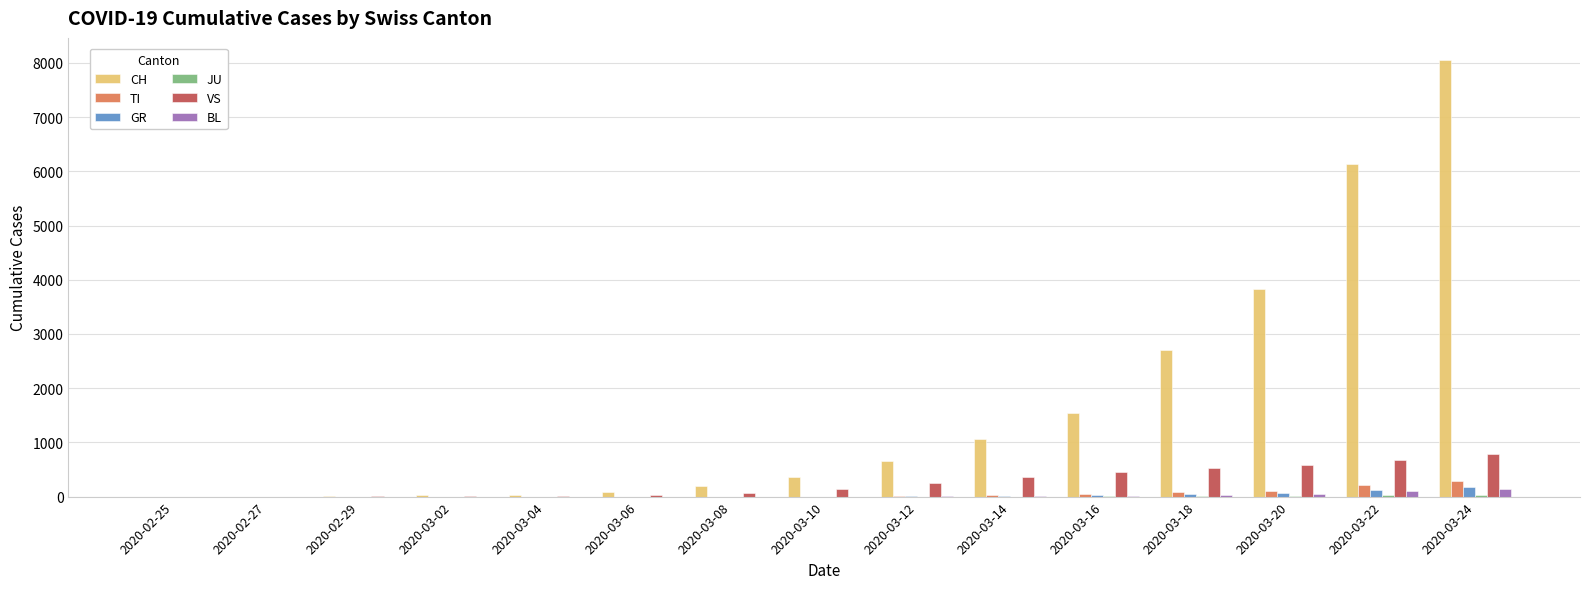

At which category is the sum across all series the highest?

2020-03-24